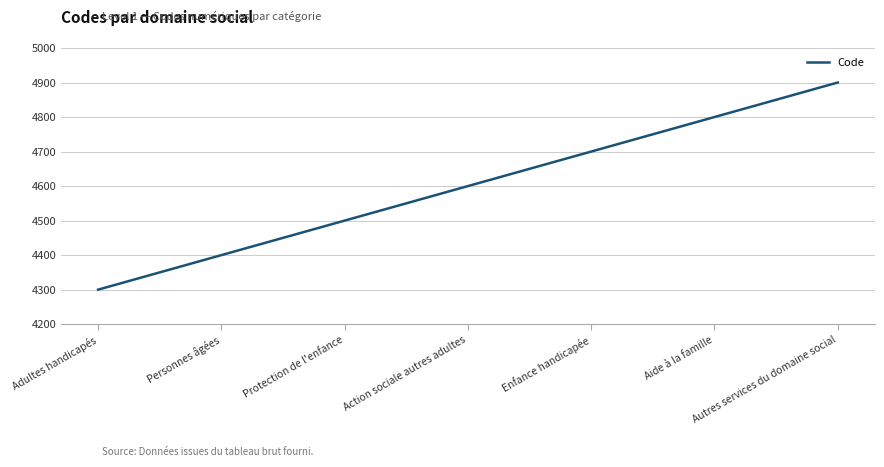

How many values are below 4600?

3